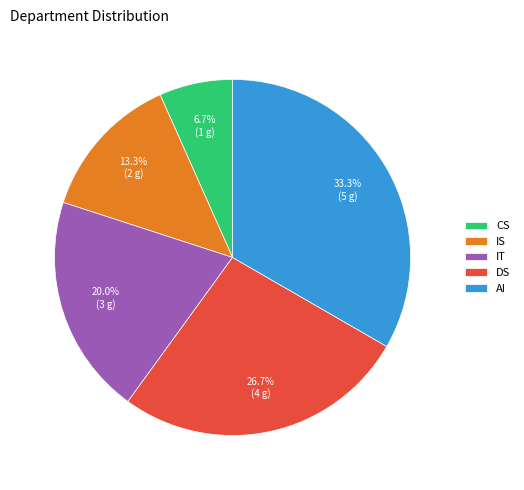

Rank the categories by value from highest to lowest.

AI, DS, IT, IS, CS